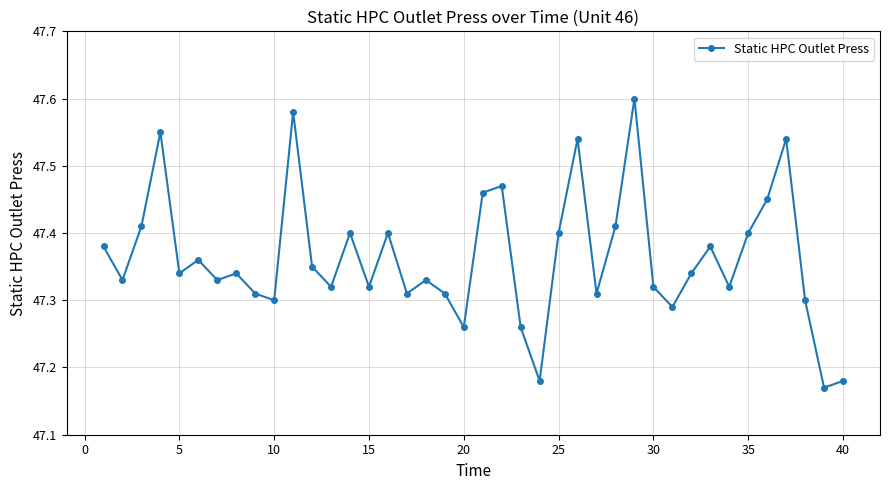

What is the difference between the maximum and minimum values?

0.4